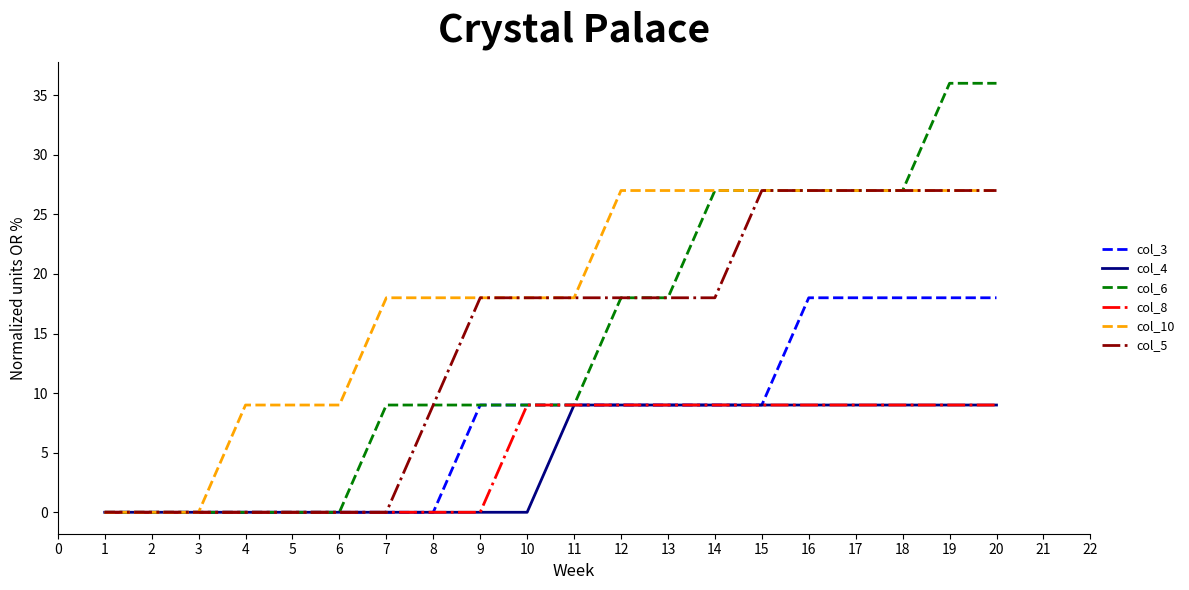

How many col_5 values are between 0 and 27?

20